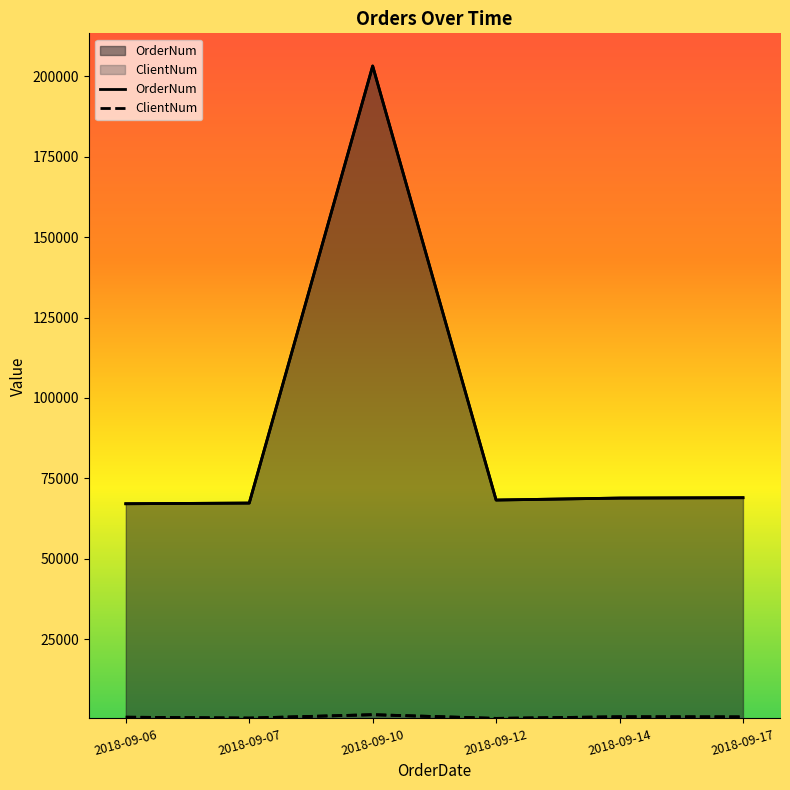

What is the maximum value shown in the chart?

203211